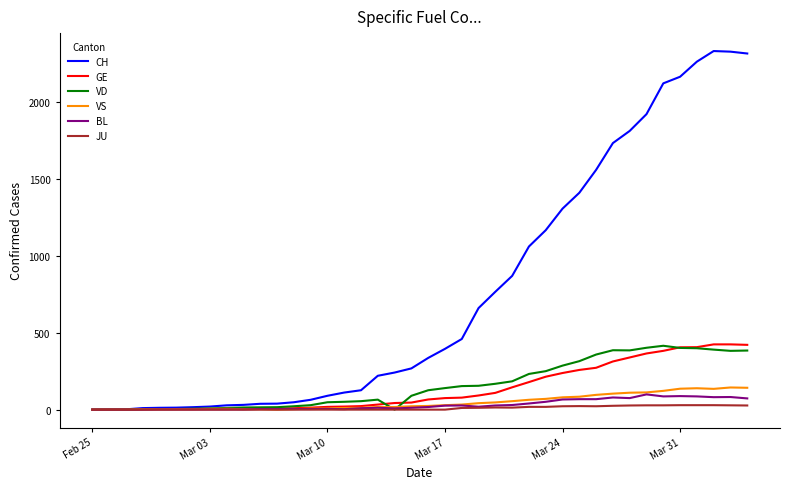

What is the greatest value displayed?

2330